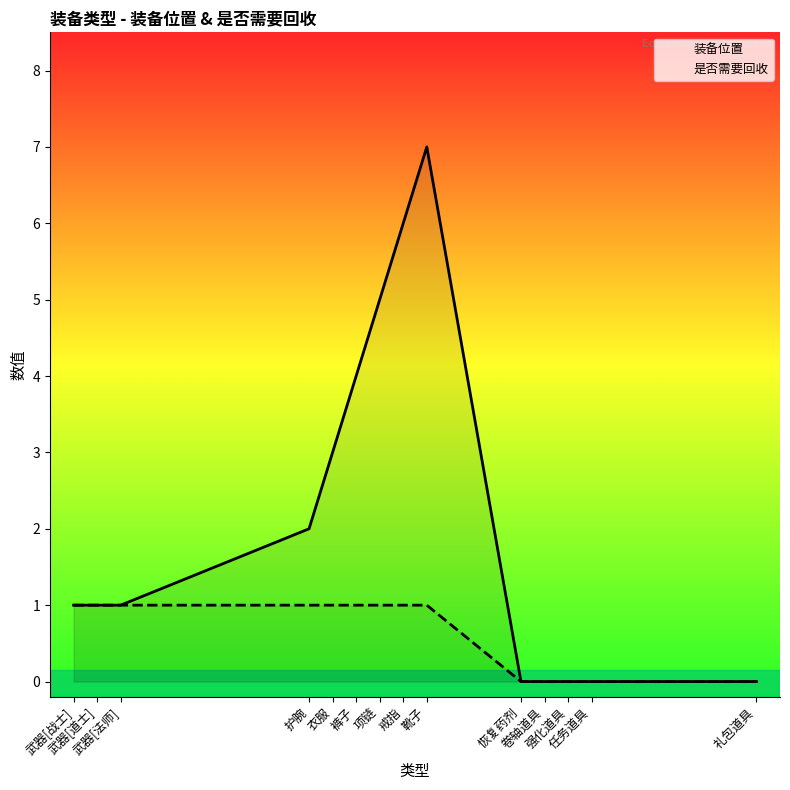

Does the chart display data point markers on the line(s)?

No